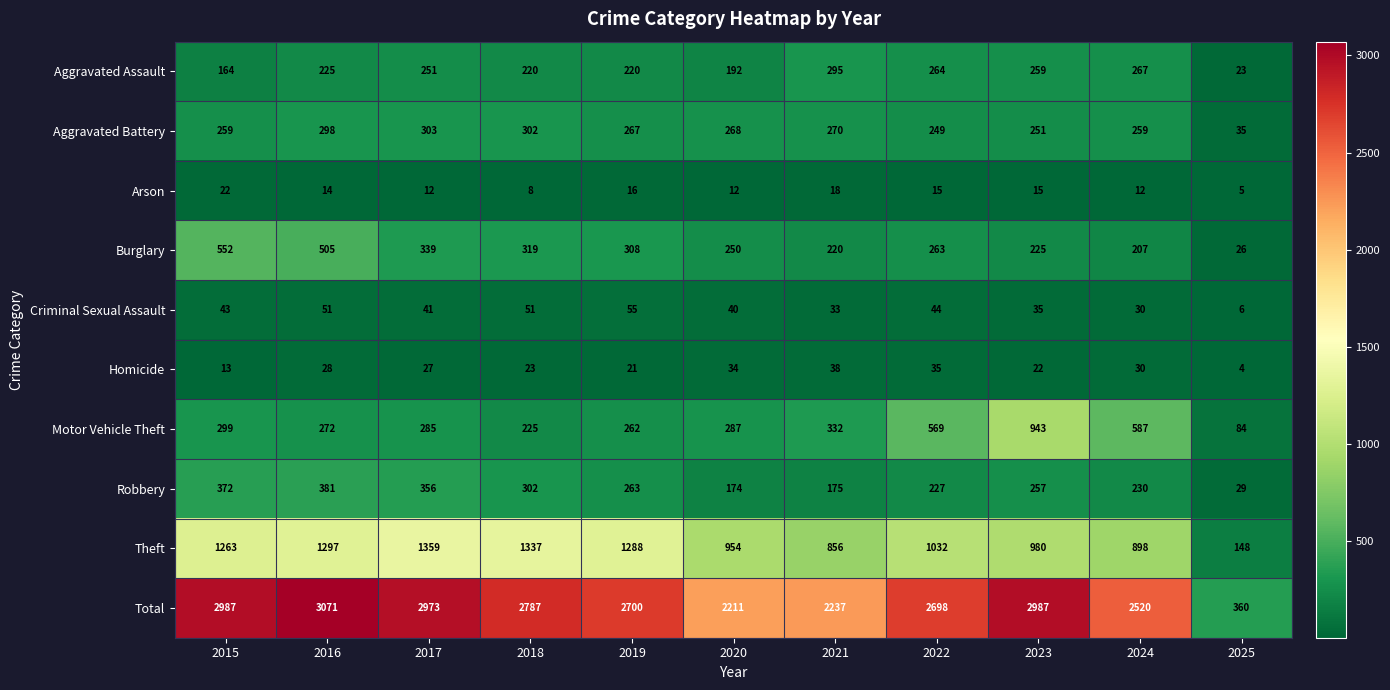

Is it true that Theft equals 1359 at 2017?

True